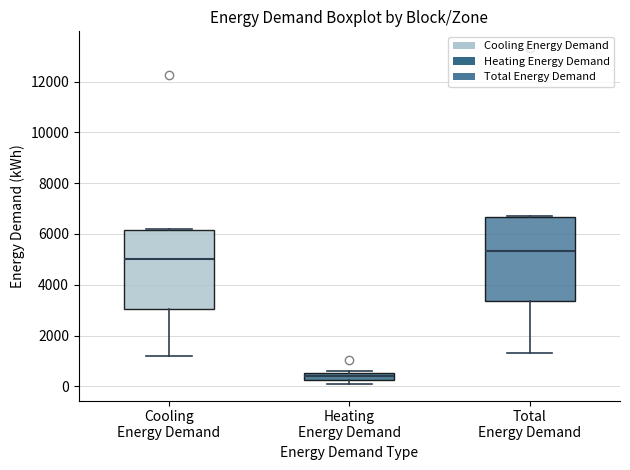

Which box has the lowest median line?

Heating Energy Demand